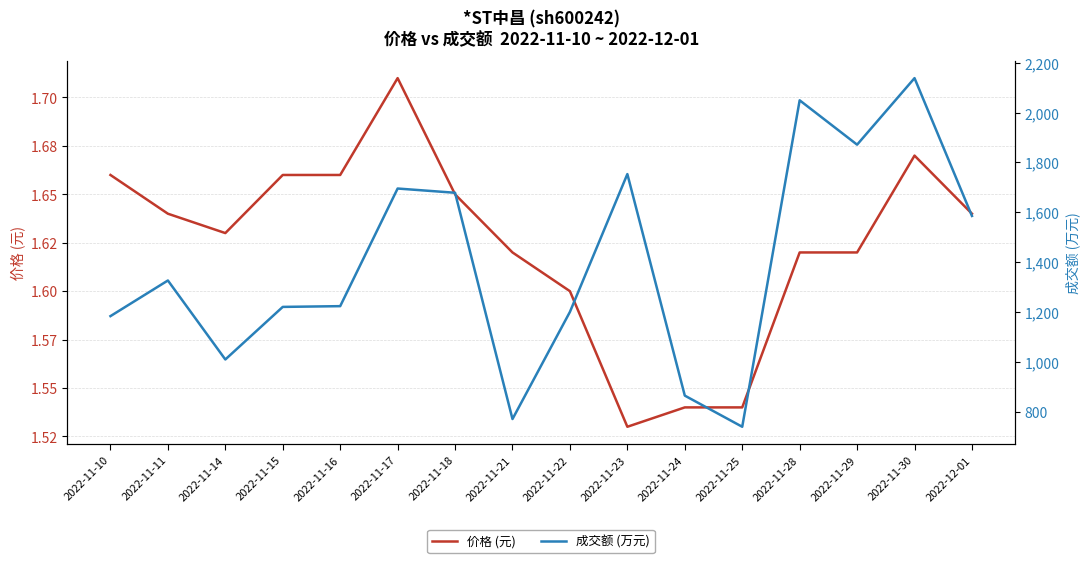

What is the difference between the second highest and second lowest values in the 价格 (元) series?

0.1